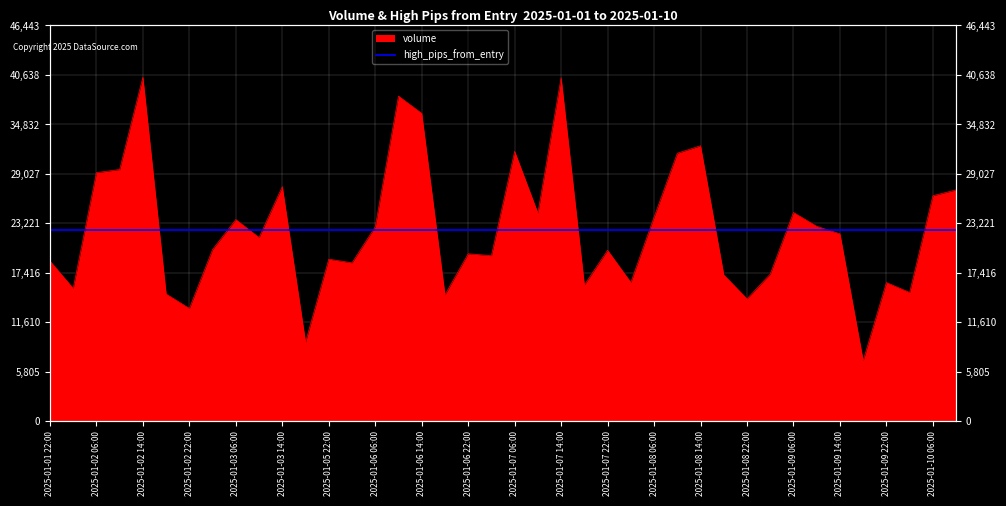

The value at 2025-01-06 14:00 is 36126. True or false?

True